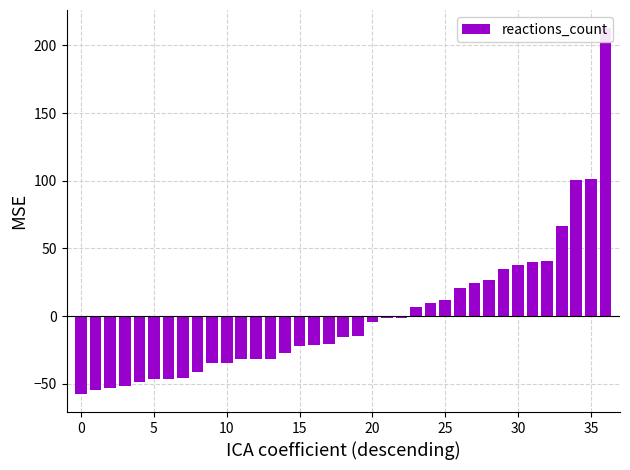

Count the number of categories in the chart.

37